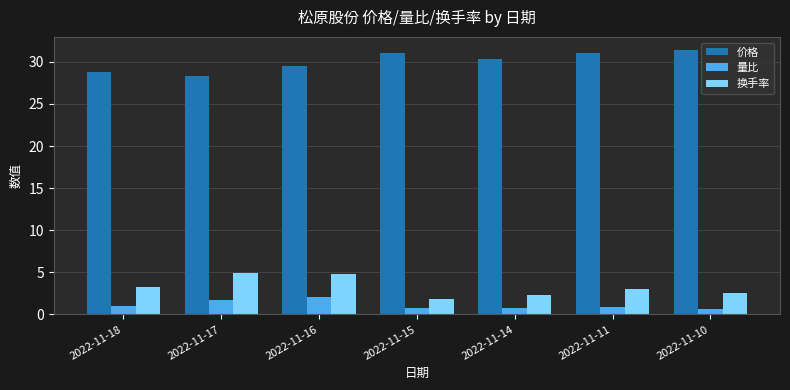

List the series in order of their peak value, lowest first.

量比, 换手率, 价格